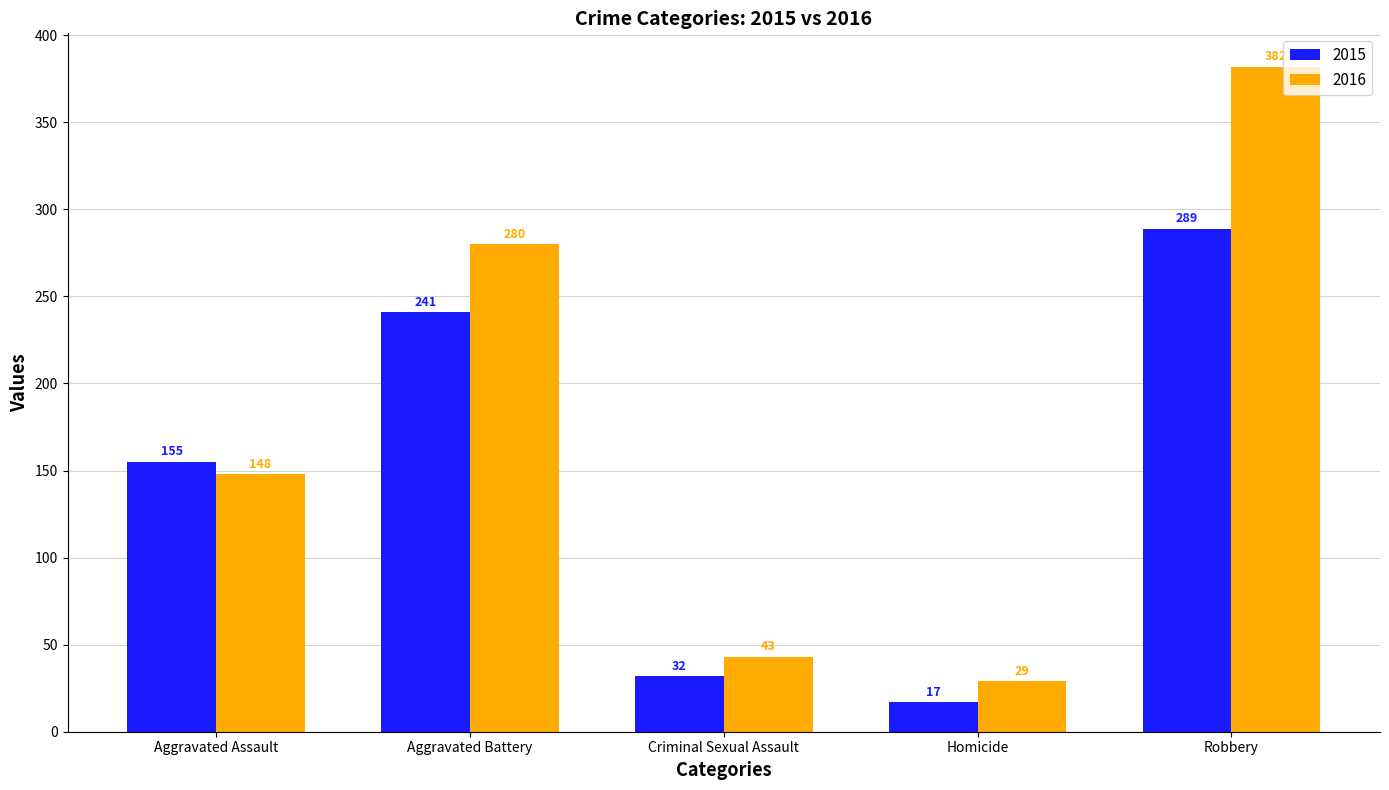

Is it true that 2015 equals 17 at Homicide?

True